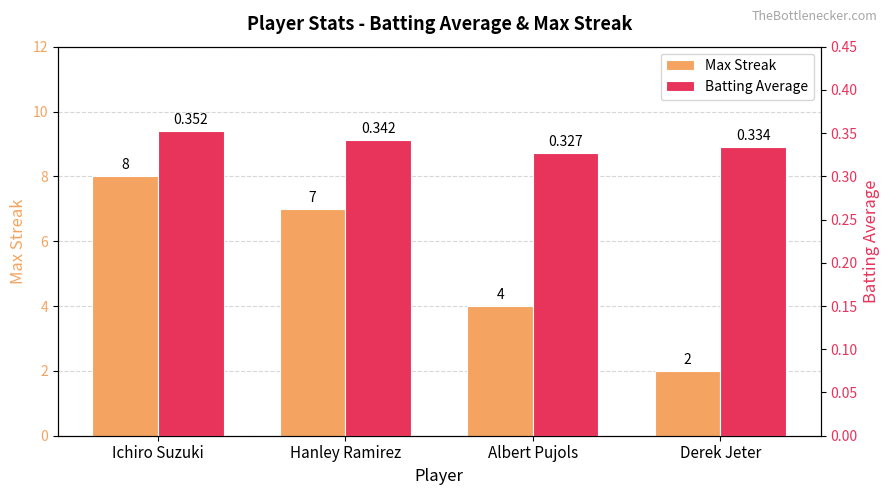

At which label does Batting Average reach its minimum?

Albert Pujols